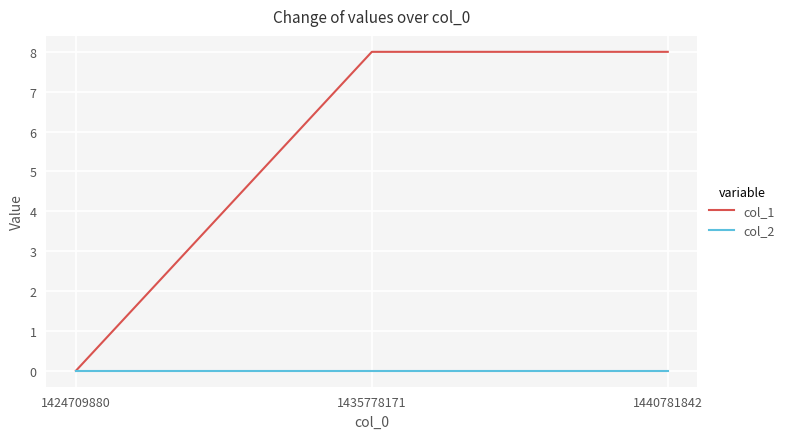

Which series has the largest total across all categories?

col_1